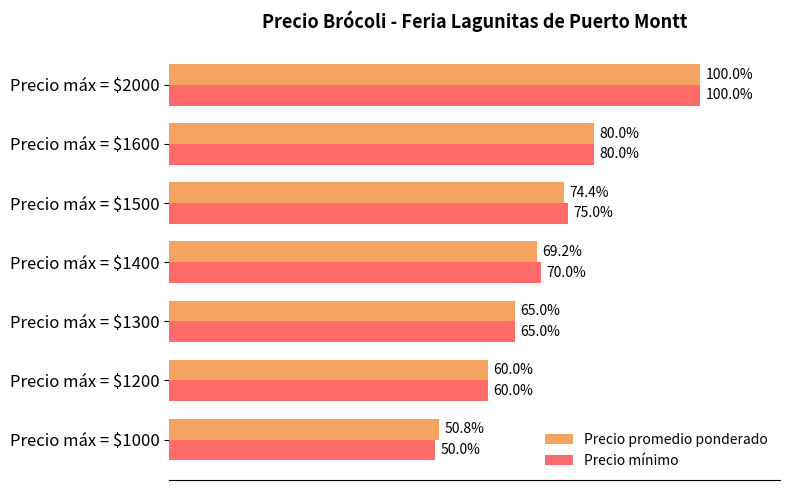

Which series has the largest range (max minus min)?

Precio mínimo